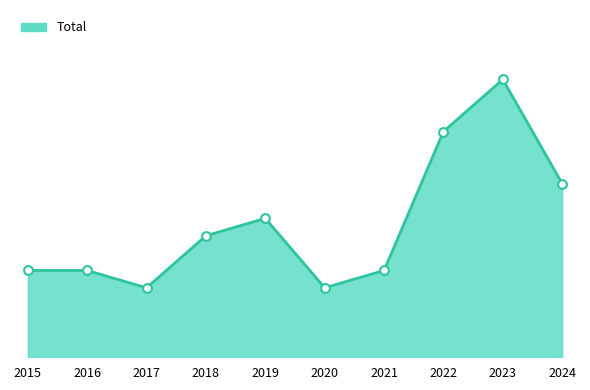

Which has a higher value, 2017 or 2023?

2023